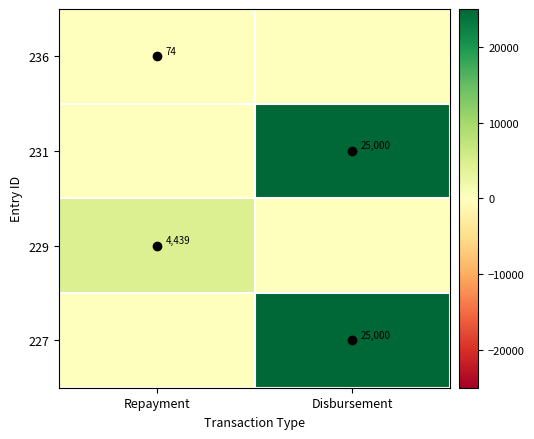

What is the difference between the 236 values at Repayment and Disbursement?

74.0